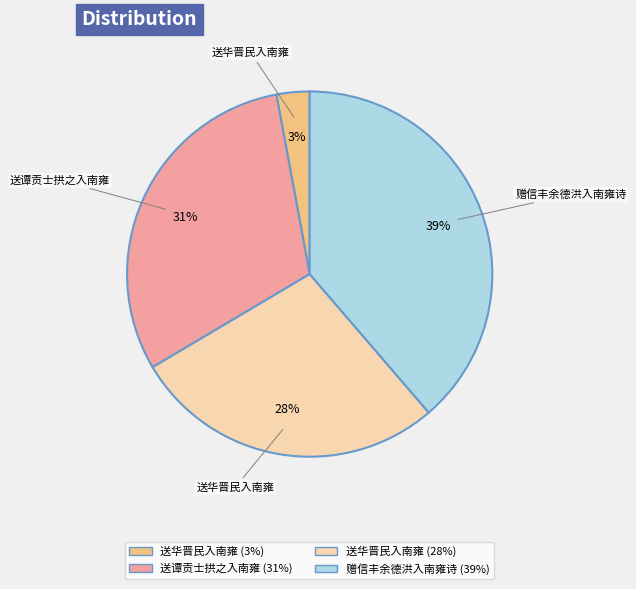

Is there a majority slice in this chart?

No